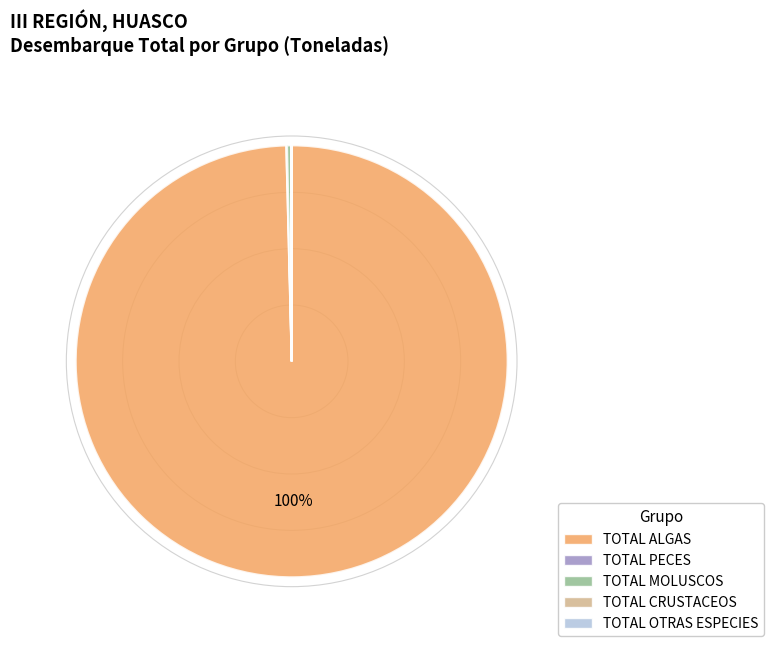

To the nearest percent, what portion does TOTAL ALGAS represent?

100%